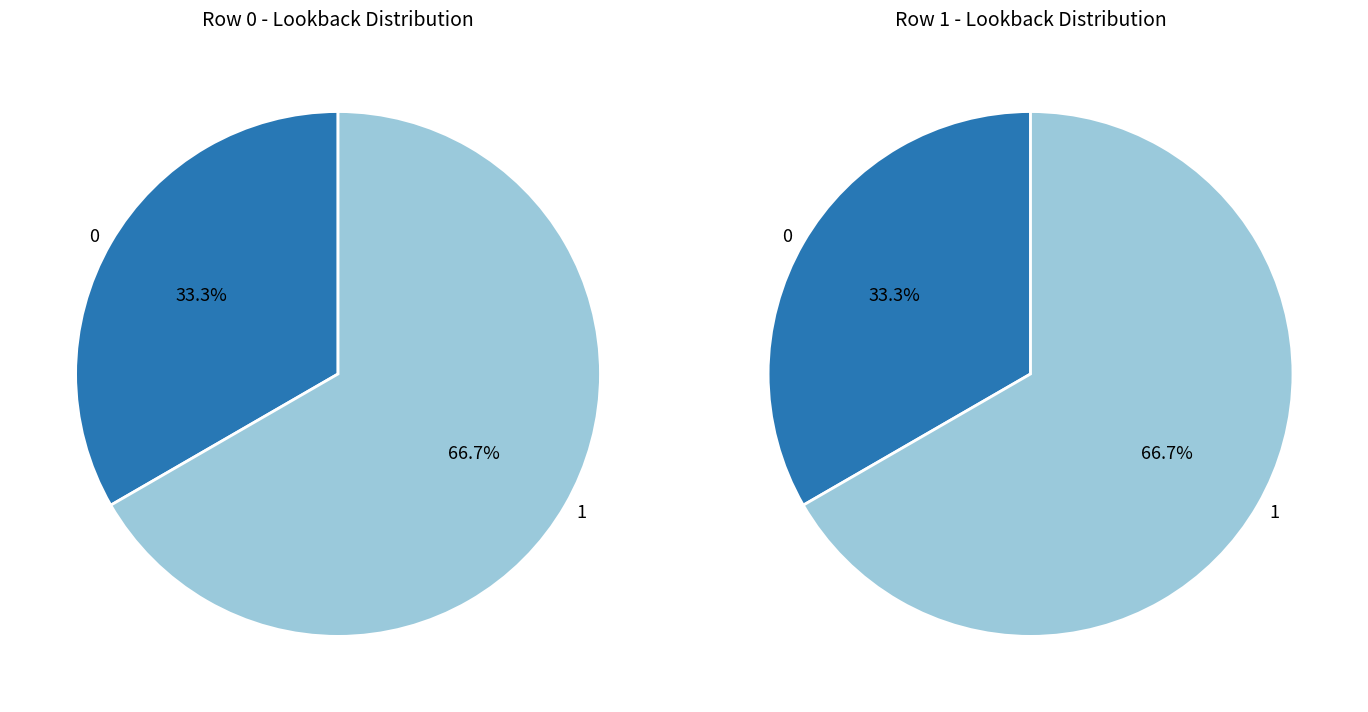

Between 0 and 1, which is larger?

1